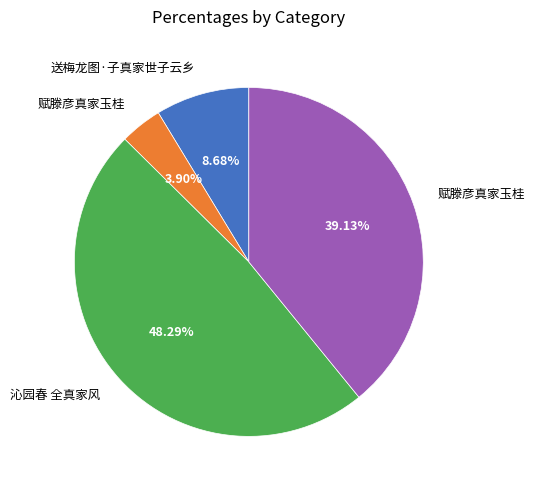

Is there a majority slice in this chart?

No